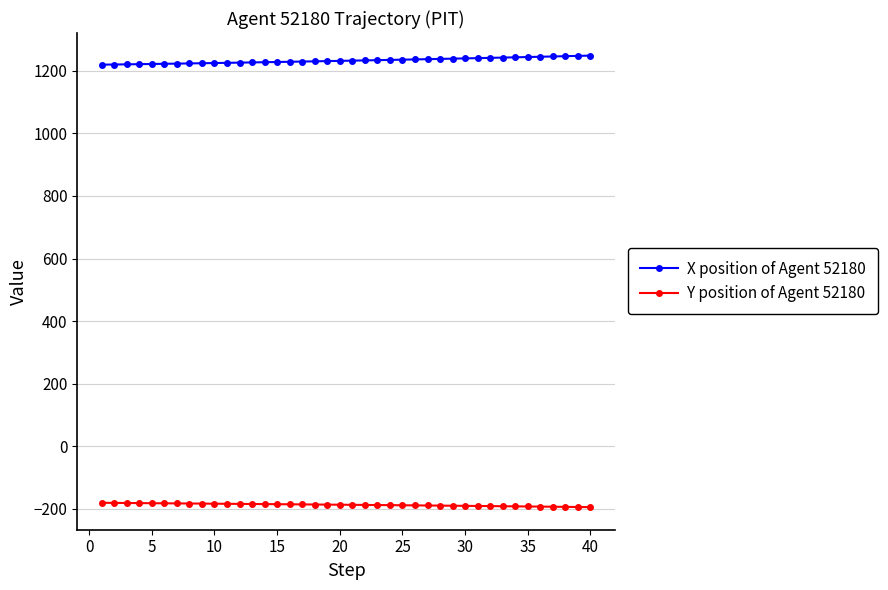

Count the number of categories in the chart.

40